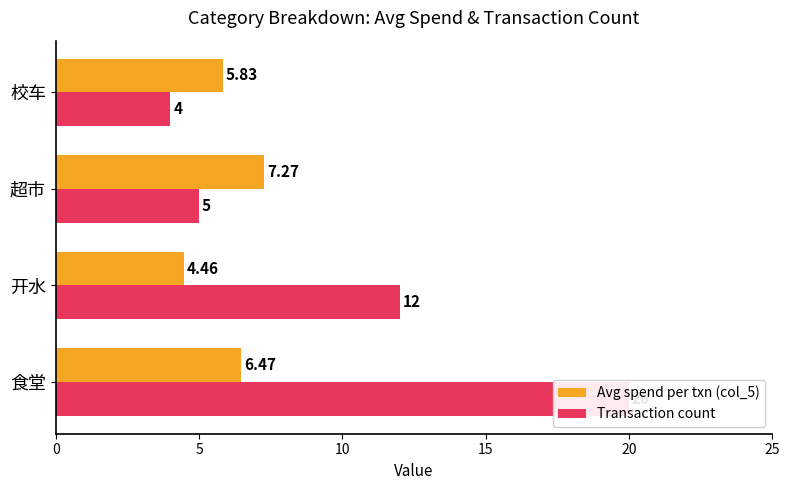

How many groups of bars are there?

4